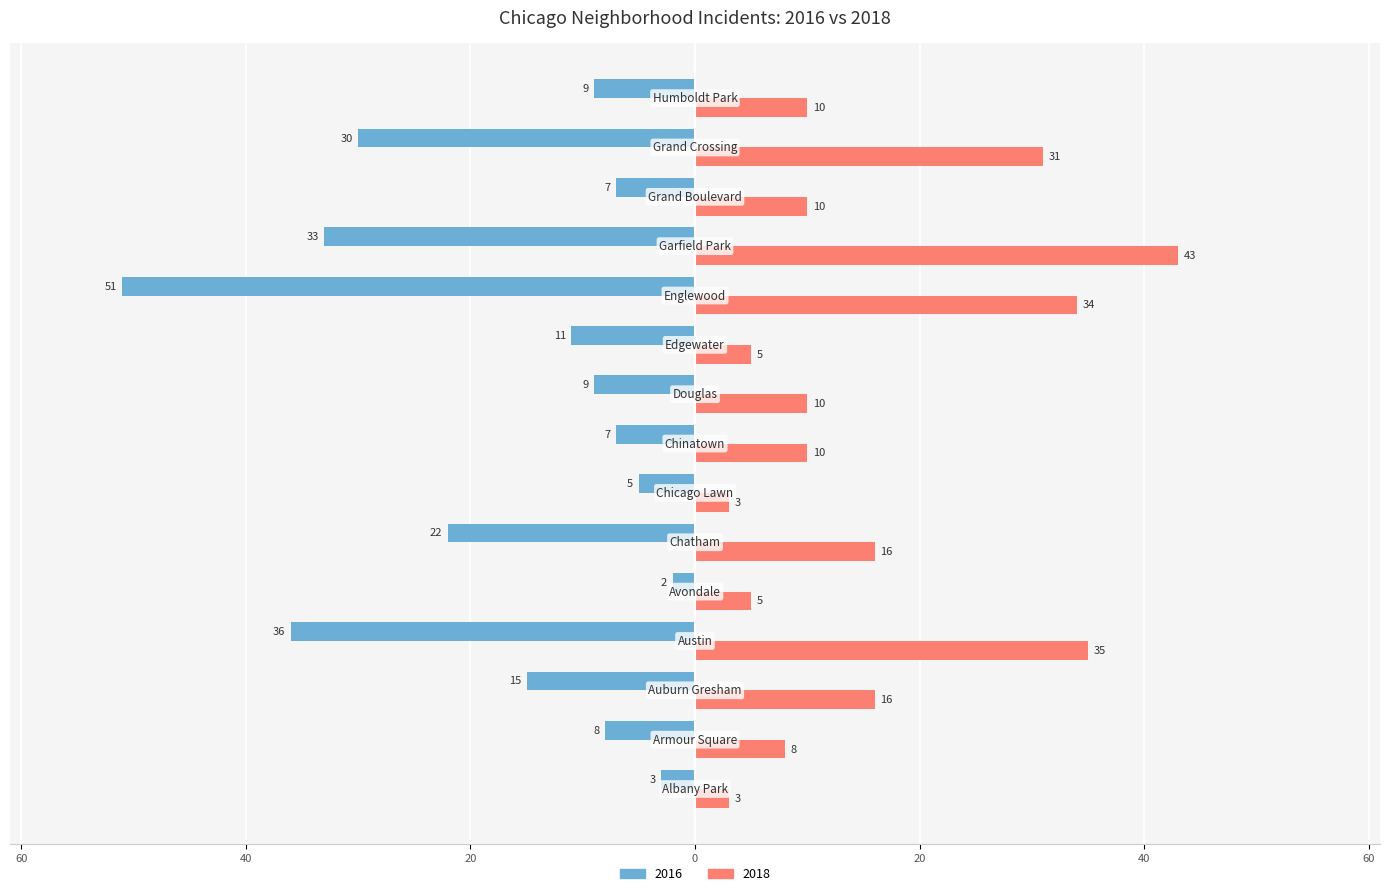

What are all the series names shown in the legend?

2016, 2018